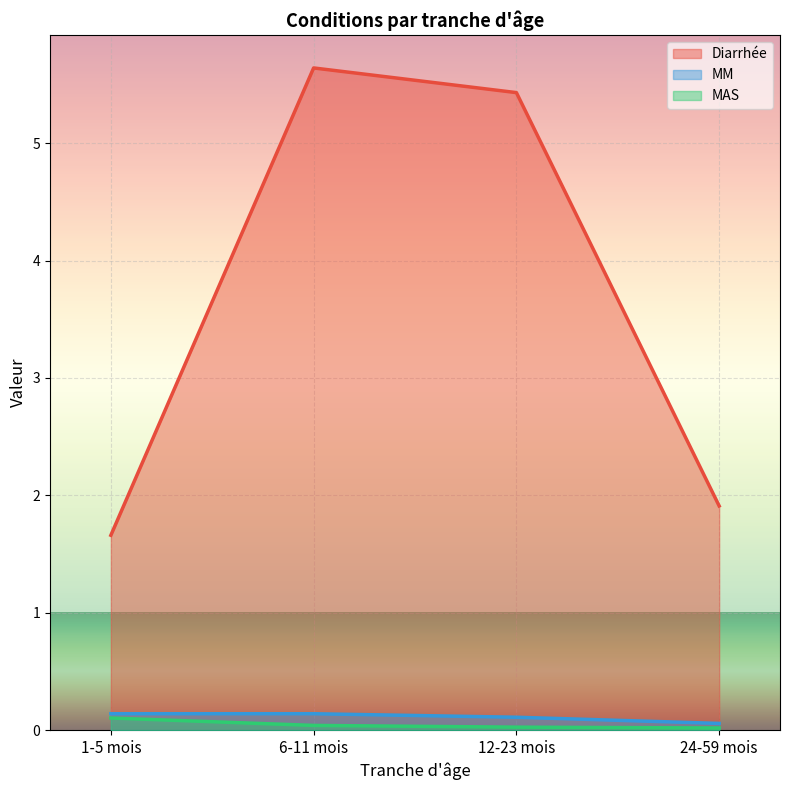

What is the sum of the MM values at 6-11 mois and 1-5 mois?

0.3